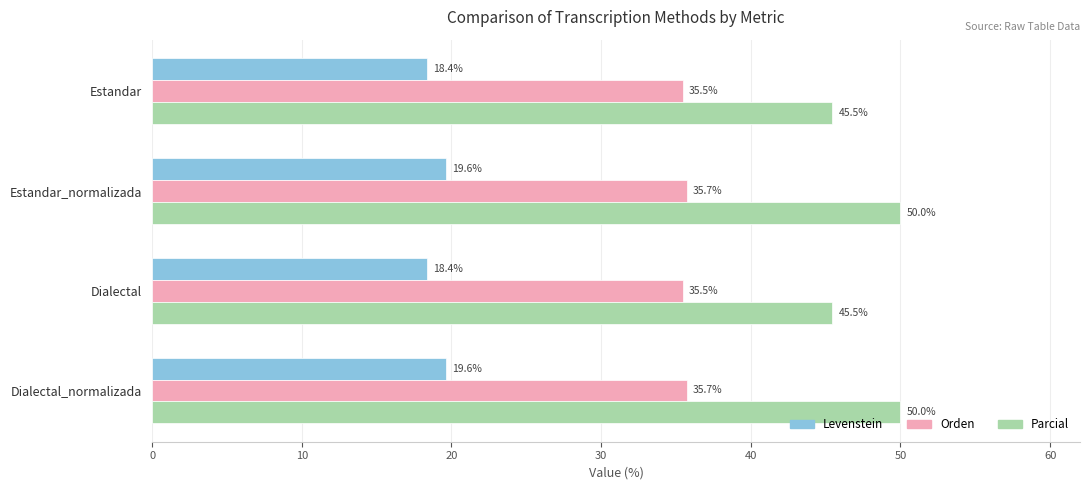

Which series has the largest range (max minus min)?

Parcial